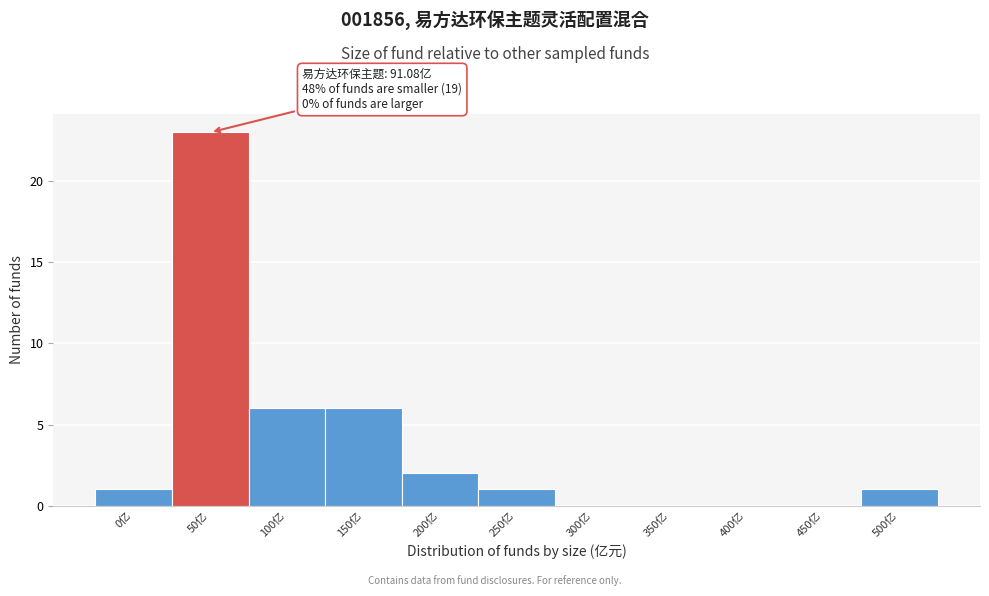

Reading left to right, transcribe all the data shown in this chart.

0亿=1	50亿=23	100亿=6	150亿=6	200亿=2	250亿=1	300亿=0	350亿=0	400亿=0	450亿=0	500亿=1